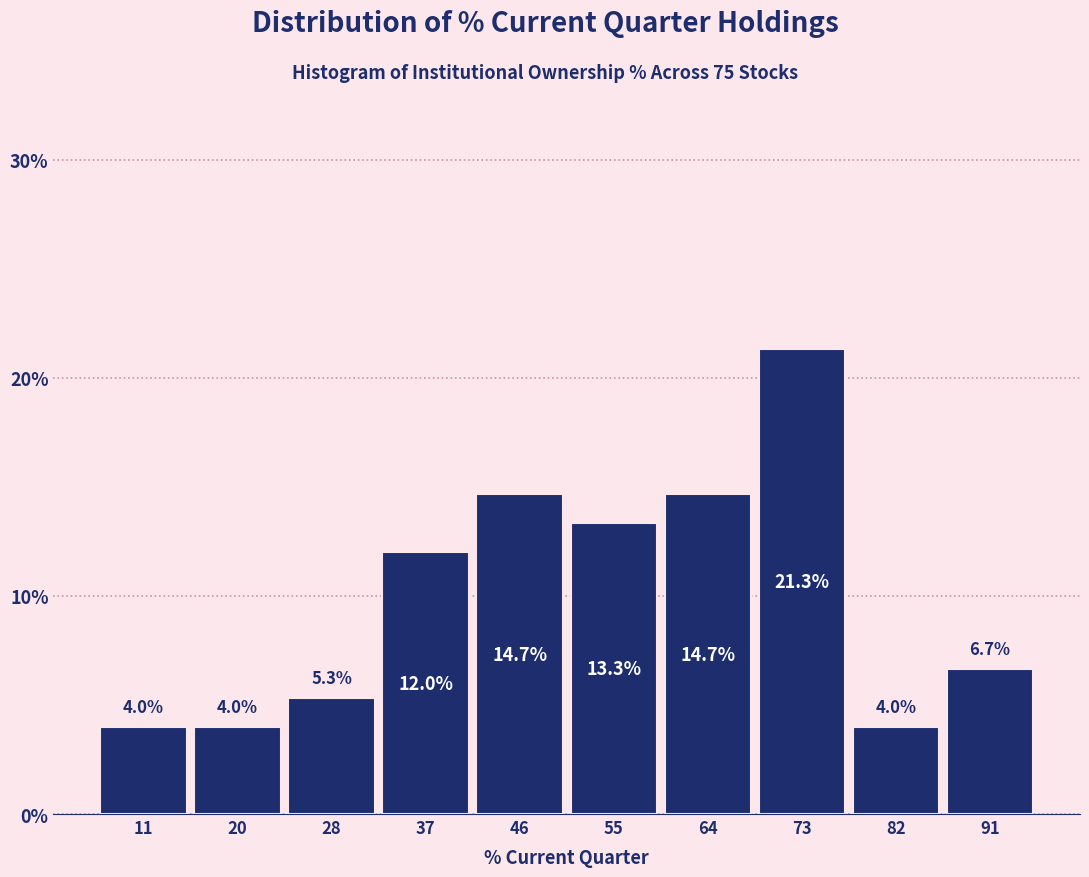

Reading left to right, list every bar in this chart as the range it spans on the x-axis followed by its height. The bar edges are not printed on the chart, so give them approximately, as read against the axis.

6 to 15: 4.0
15 to 24: 4.0
24 to 33: 5.3
33 to 42: 12.0
42 to 51: 14.7
51 to 60: 13.3
60 to 68: 14.7
68 to 77: 21.3
77 to 86: 4.0
86 to 95: 6.7